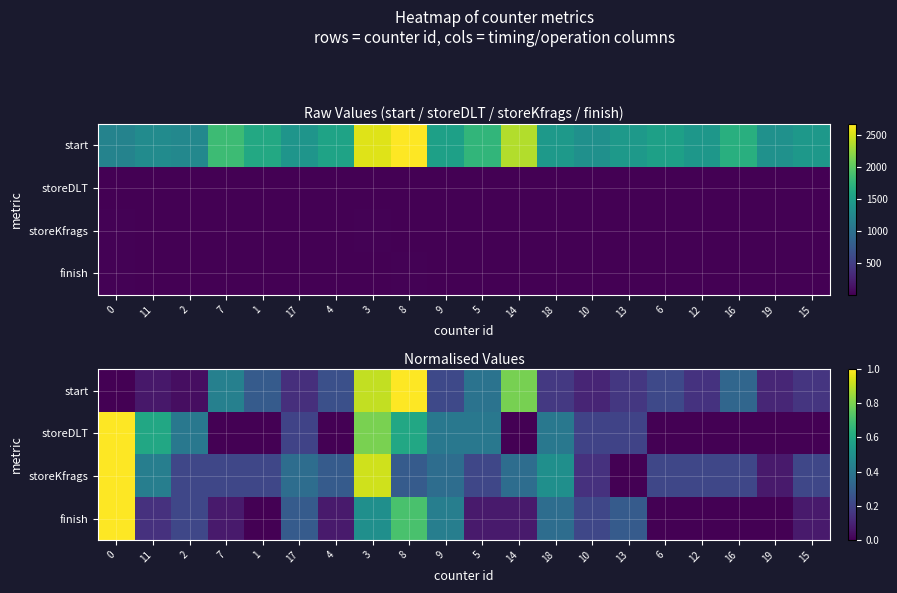

Between 5 and 18, which is larger?

5